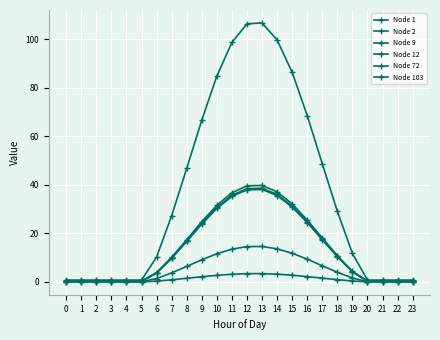

At how many categories does at least one series exceed 8?

14